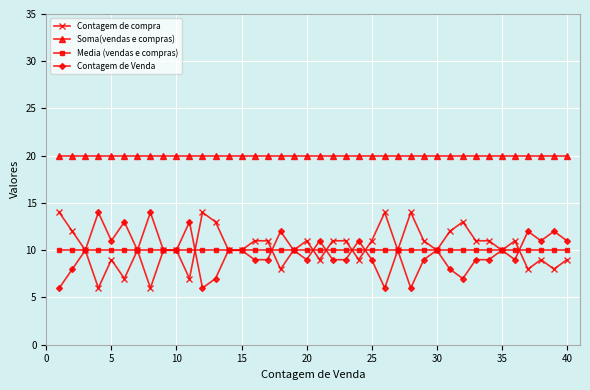

True or false: Soma(vendas e compras) and Media (vendas e compras) cross at least once.

False